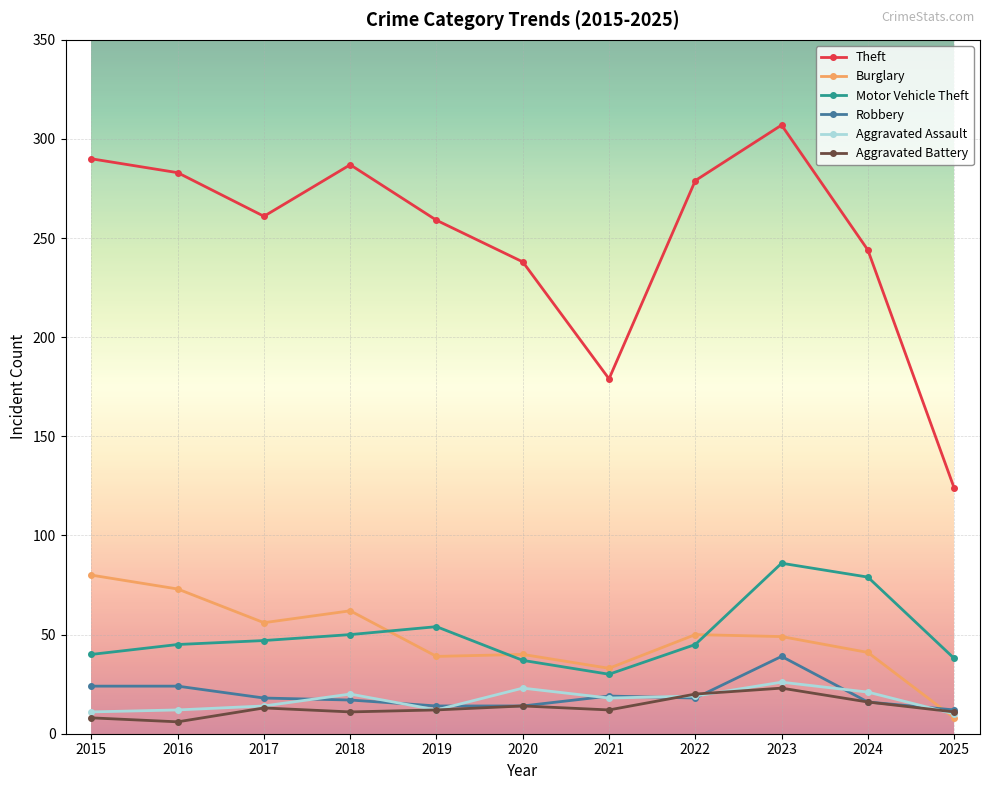

What is the spread (max minus min) of values at 2025?

116